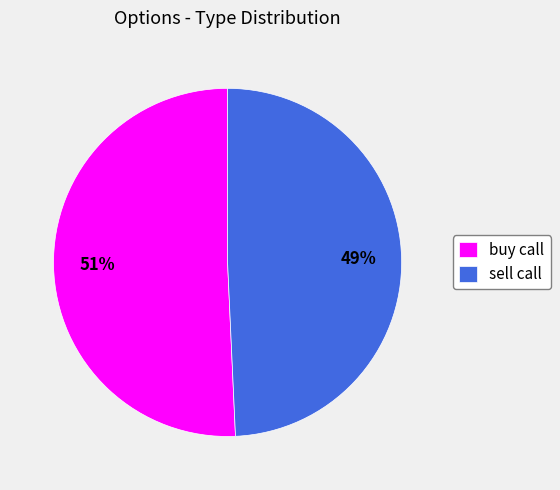

To the nearest percent, what portion does buy call represent?

51%